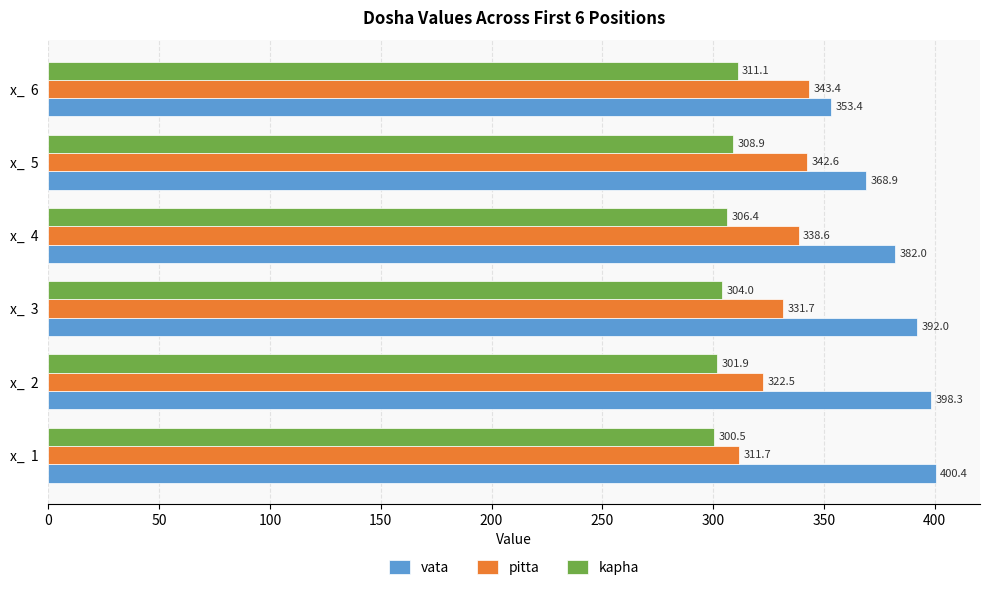

Is it true that pitta equals 106.5 at x_  5?

False